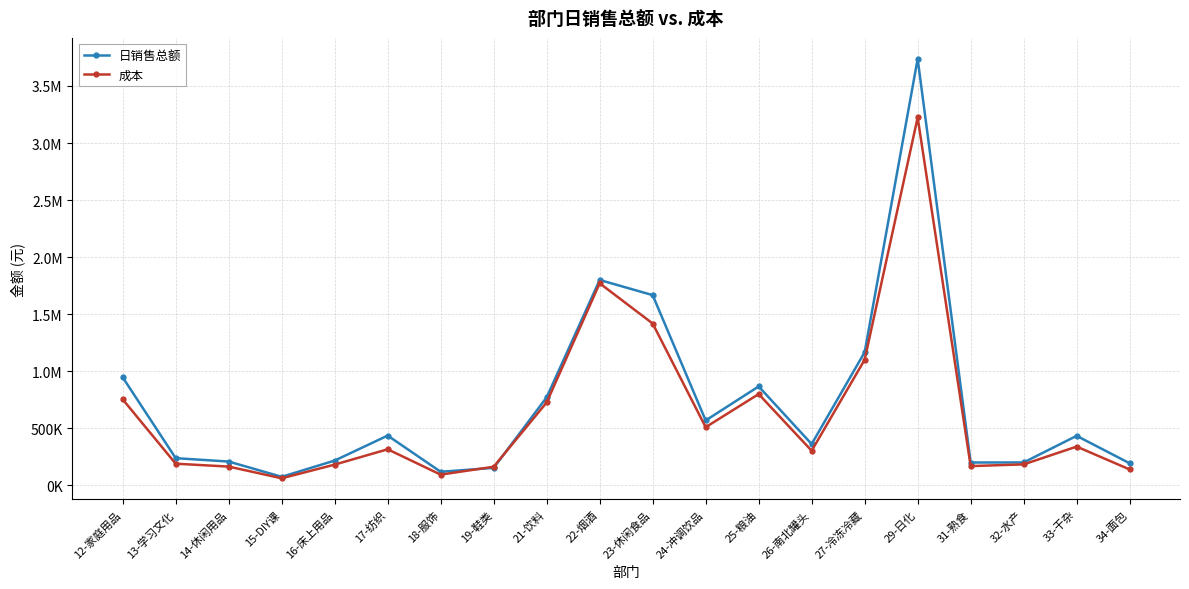

At which category does 成本 reach its first local peak?

17-纺织